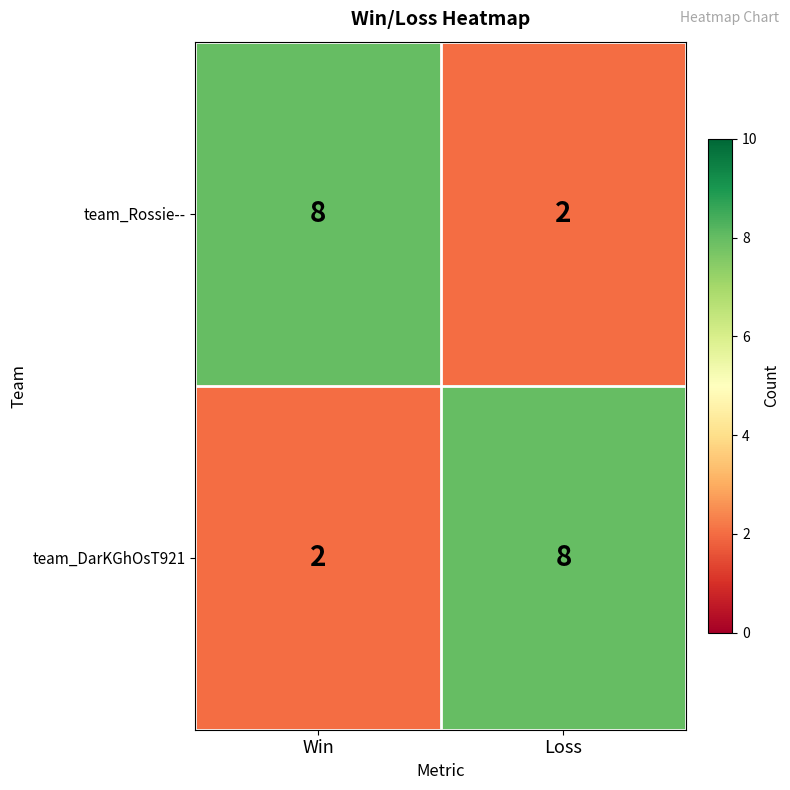

What is the greatest value displayed?

8